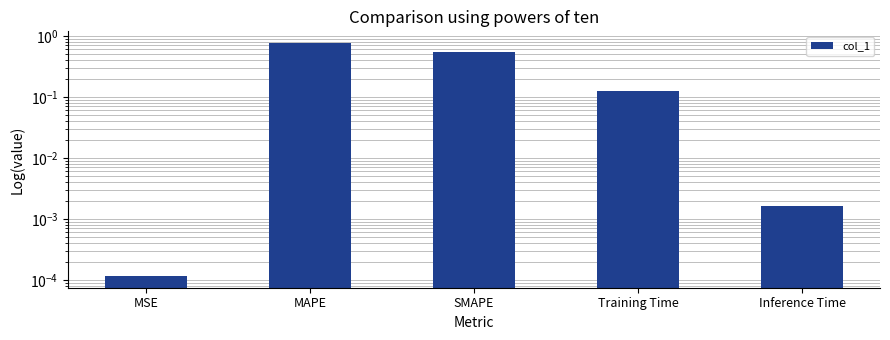

What is the label of the 3rd bar from the left?

SMAPE